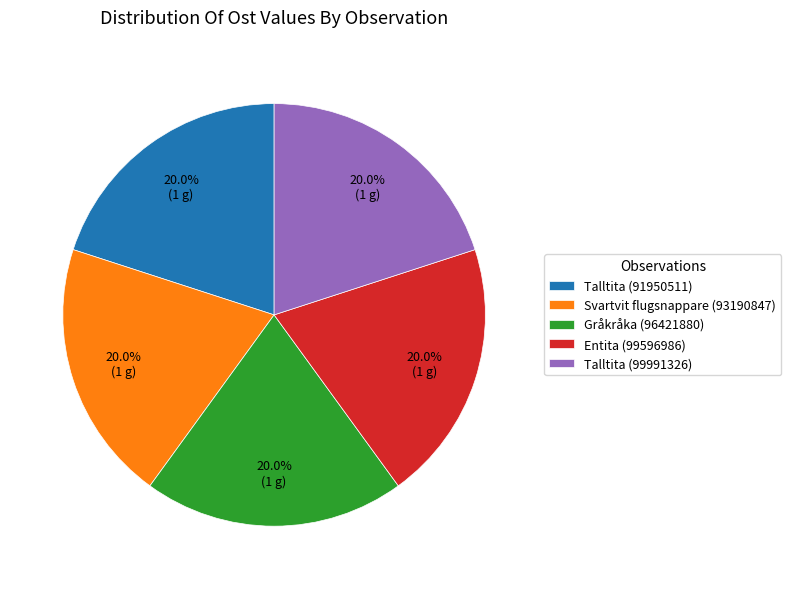

What is the total percentage of Entita (99596986) and Talltita (91950511)?

40.0%